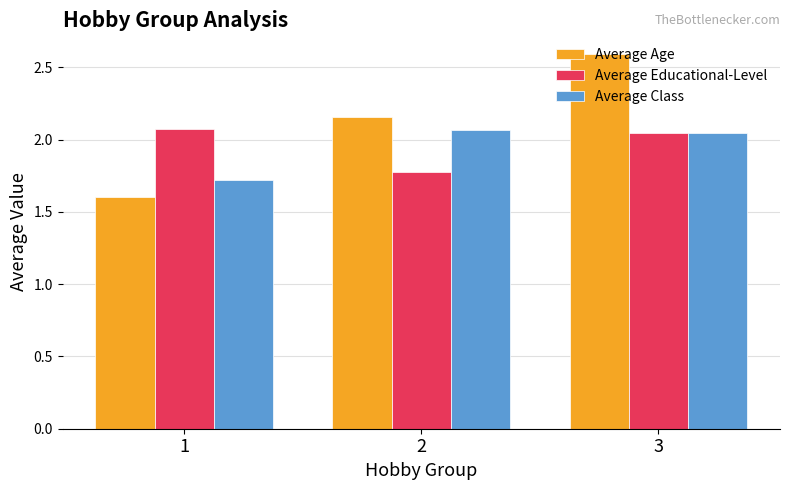

At how many categories does at least one series exceed 2?

3